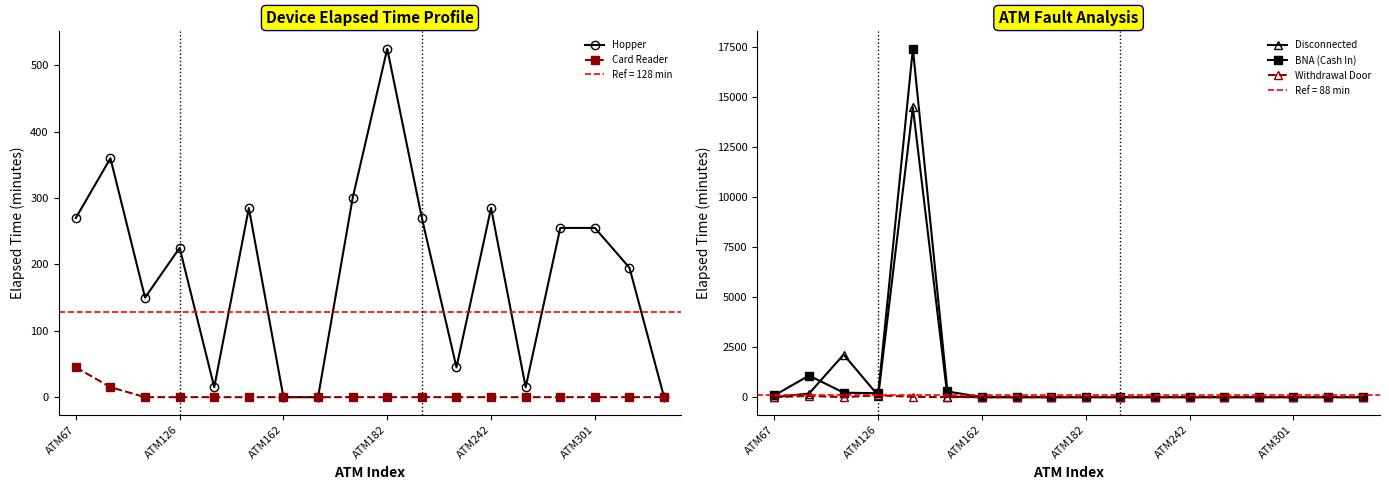

What are all the series names shown in the legend?

Hopper, Card Reader, Disconnected, BNA (Cash In), Withdrawal Door